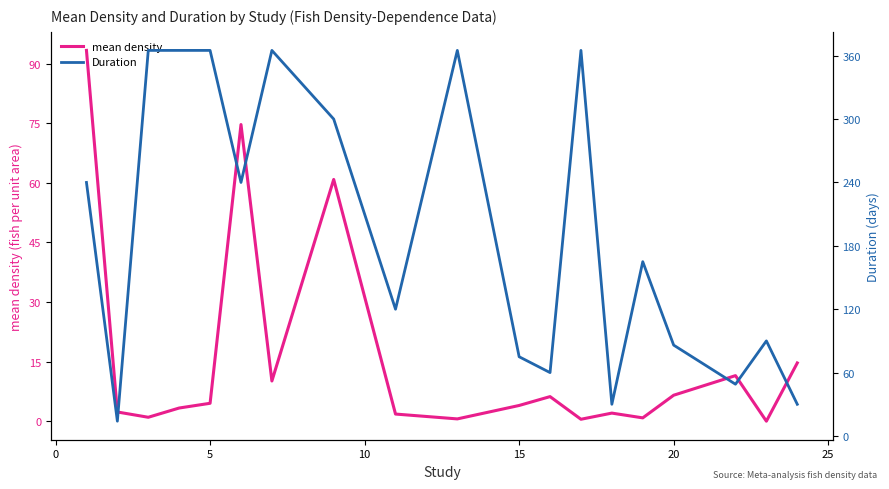

True or false: mean density and Duration cross at least once.

False